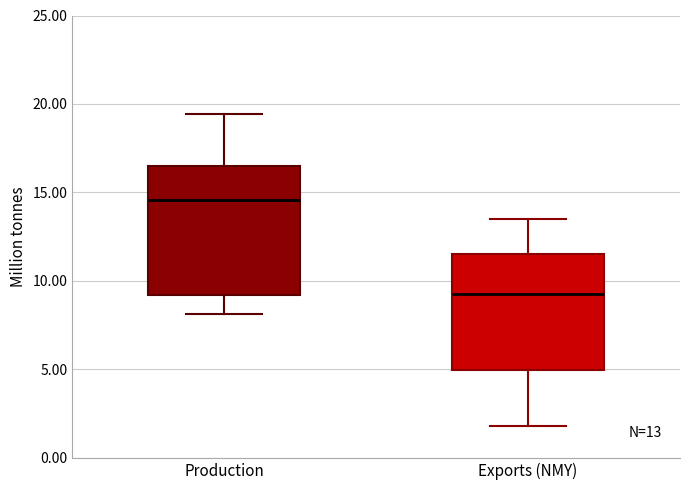

Which box is the tallest, from its lower edge to its upper edge?

Production